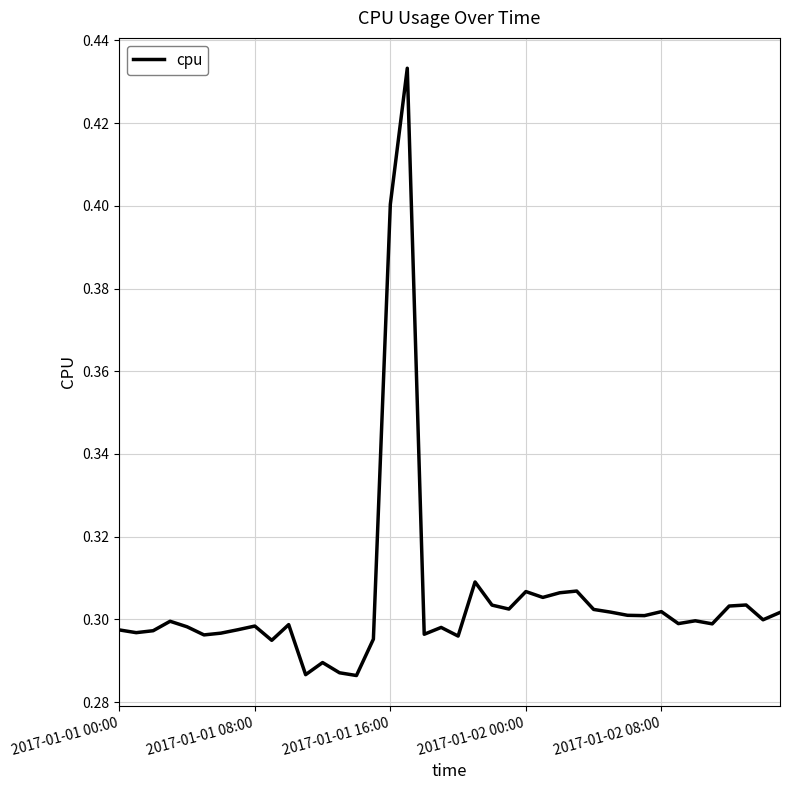

What is the value of the 33rd point from the left?

0.3